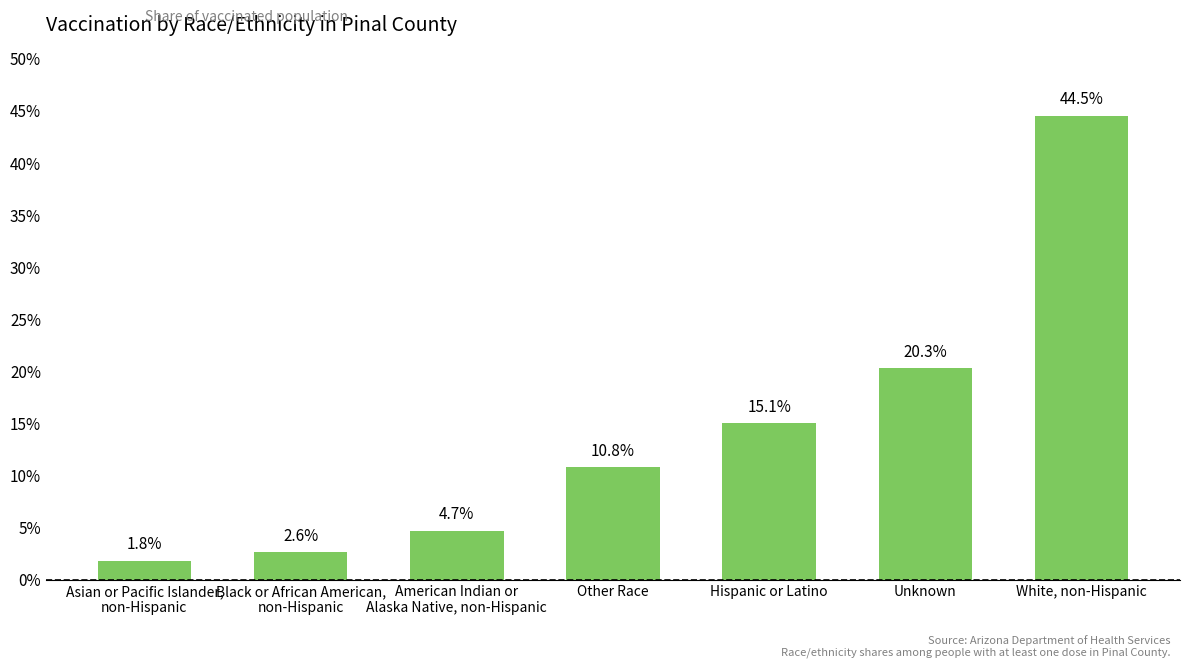

Are the bars horizontal?

No